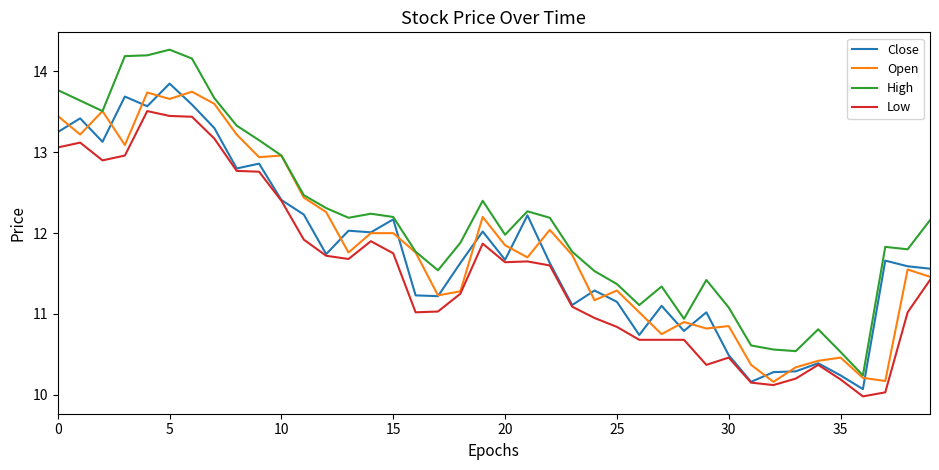

How many lines are shown in the chart?

4